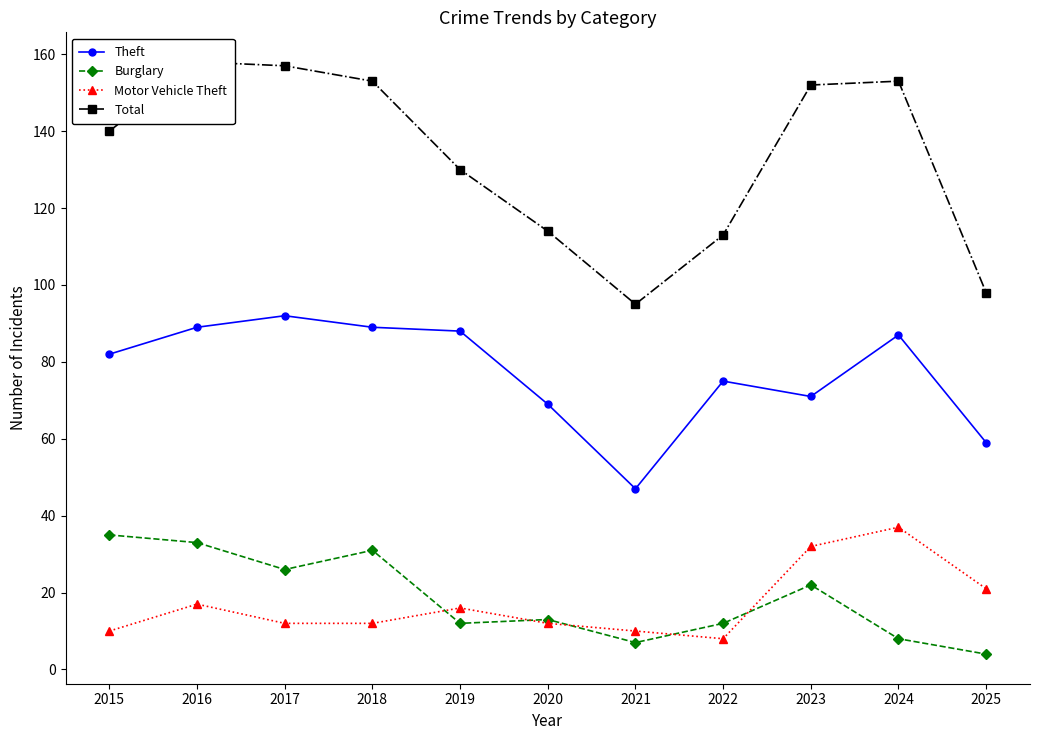

How many data points in Theft are above 82?

5